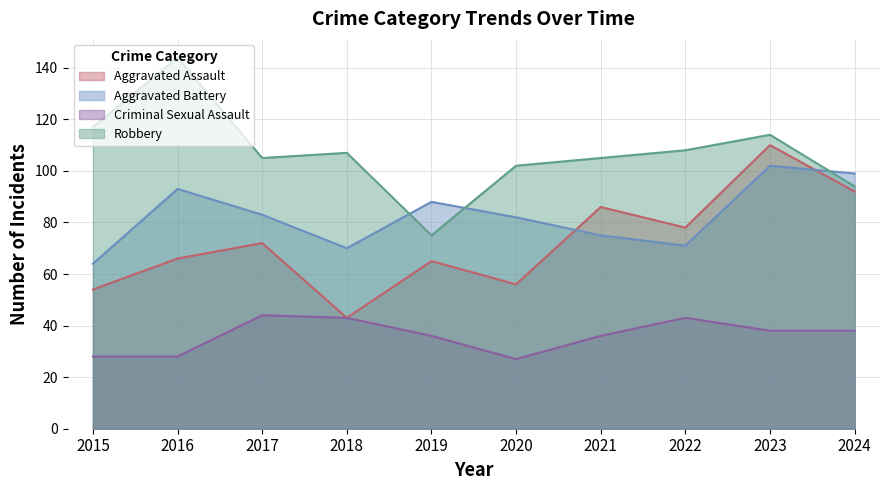

What is the value of the Criminal Sexual Assault point at the 4th from the left?

43